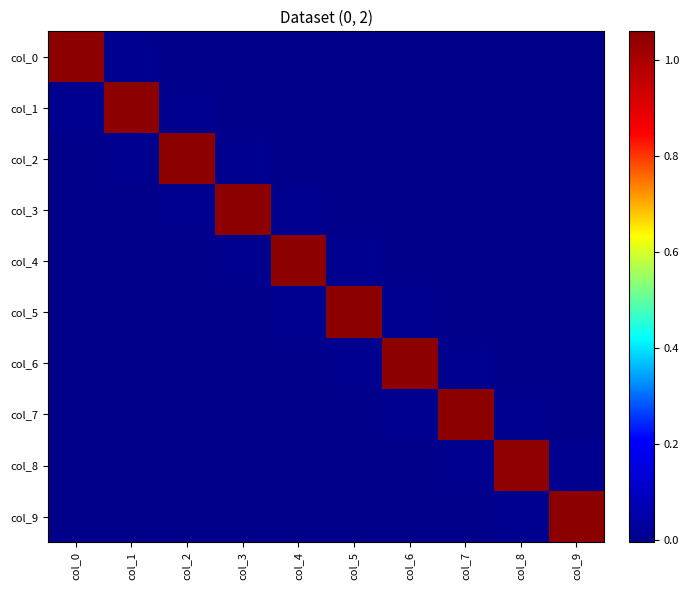

Between col_8 and col_2, which is larger?

col_8